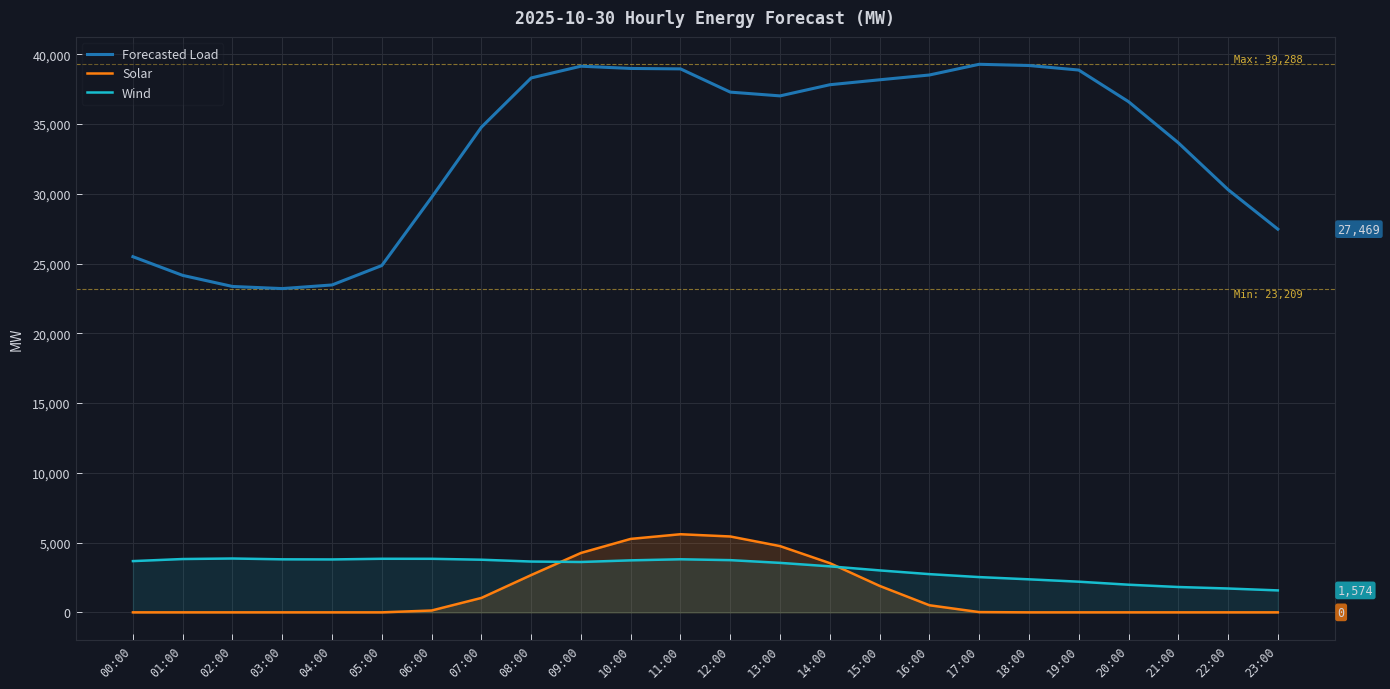

How many interior local valleys does the Wind series have?

2